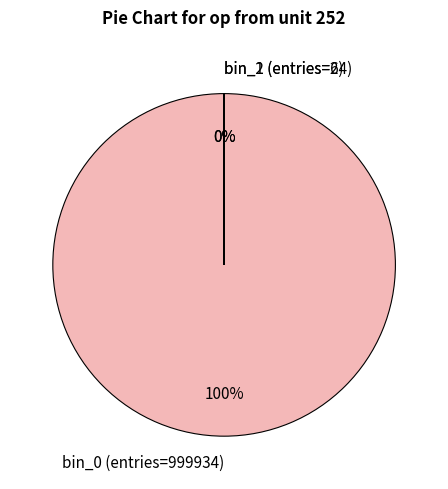

To the nearest percent, what is the combined percentage of bin_0 (entries=999934) and bin_1 (entries=64)?

100%